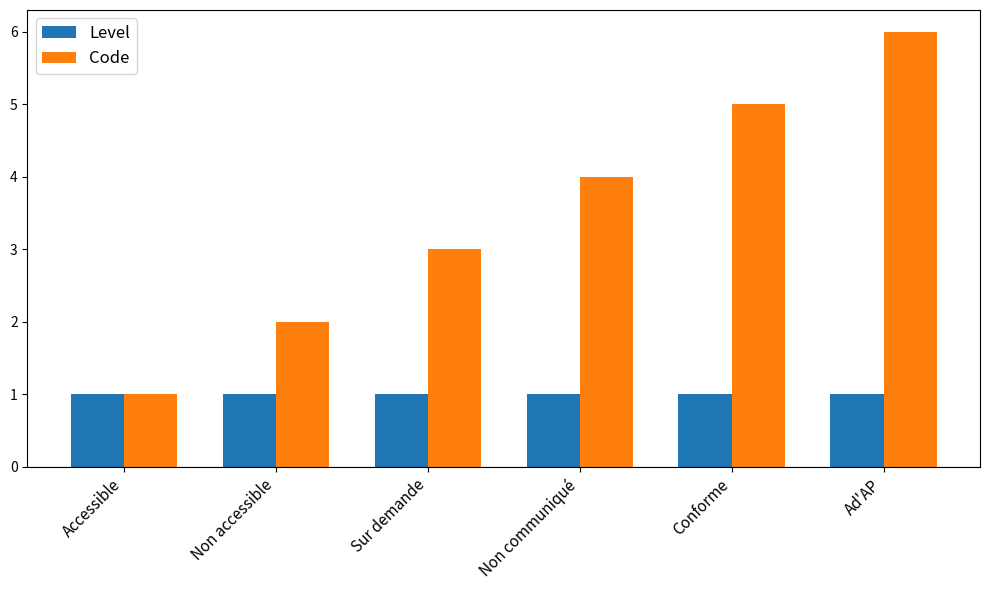

What is the label of the 6th bar from the right?

Accessible